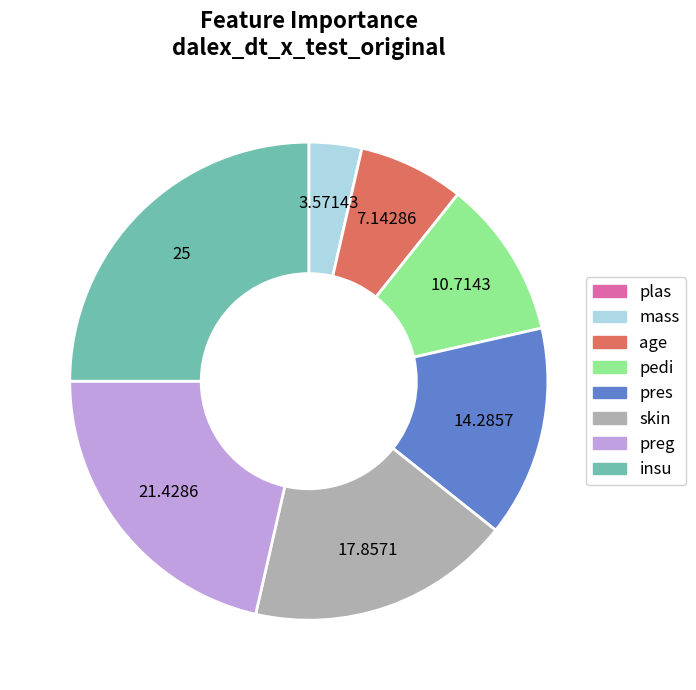

Does any single category account for the majority?

No